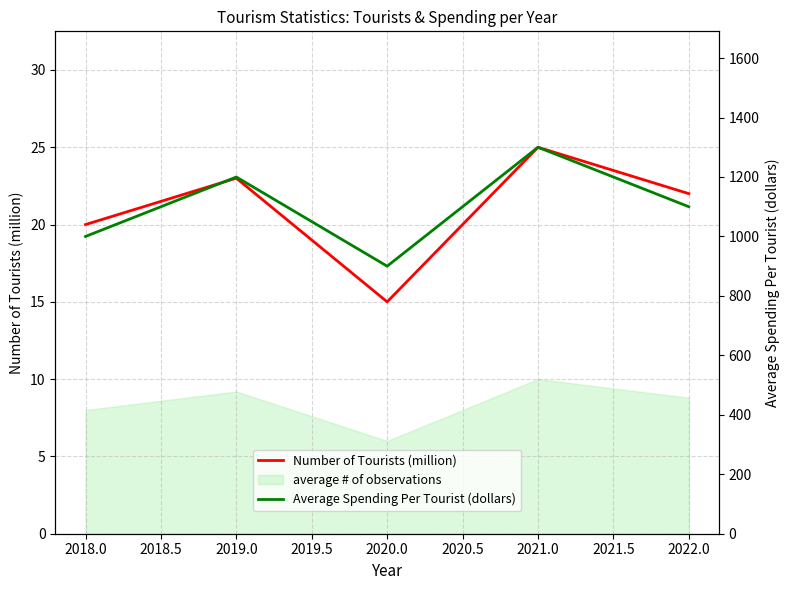

The value of Number of Tourists (million) at 2019.0 is 34. True or false?

False